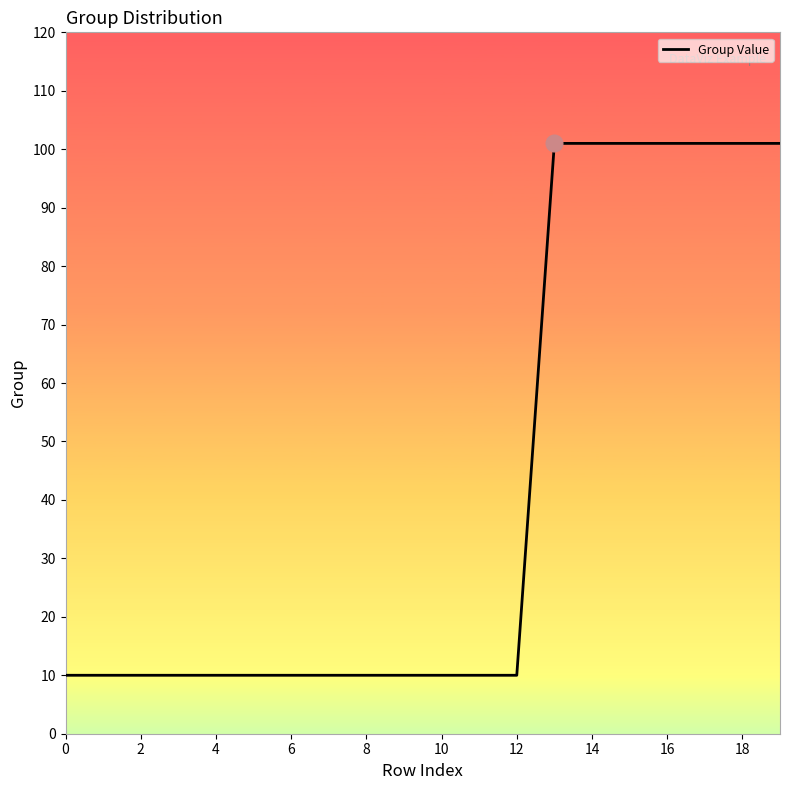

What is the maximum value shown in the chart?

101